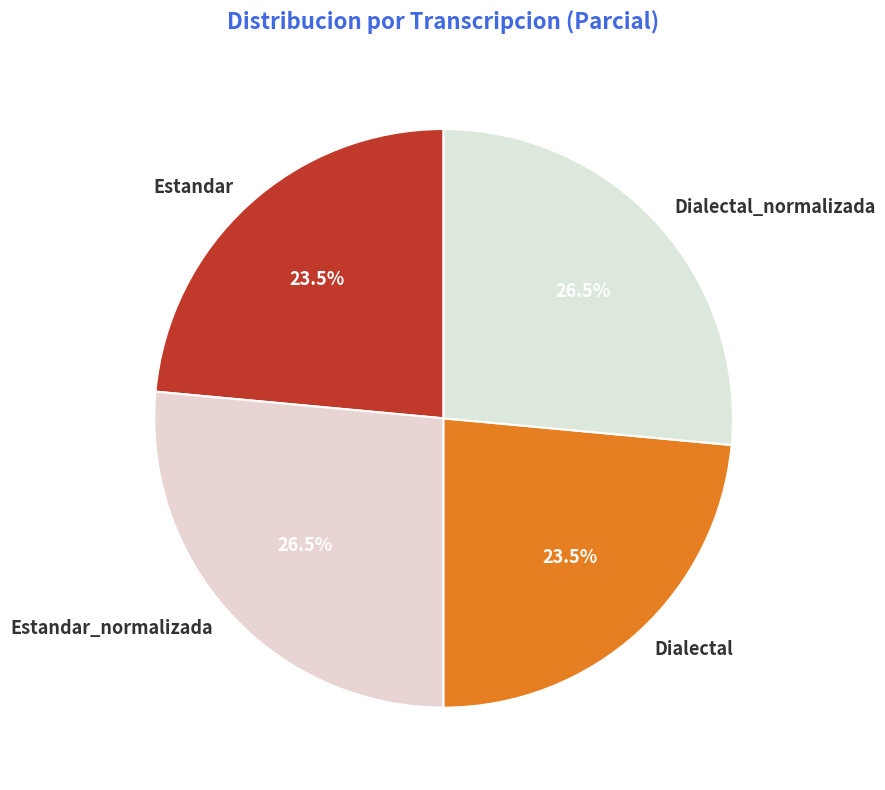

To the nearest percent, what is the difference between the largest and smallest slice percentages?

3%